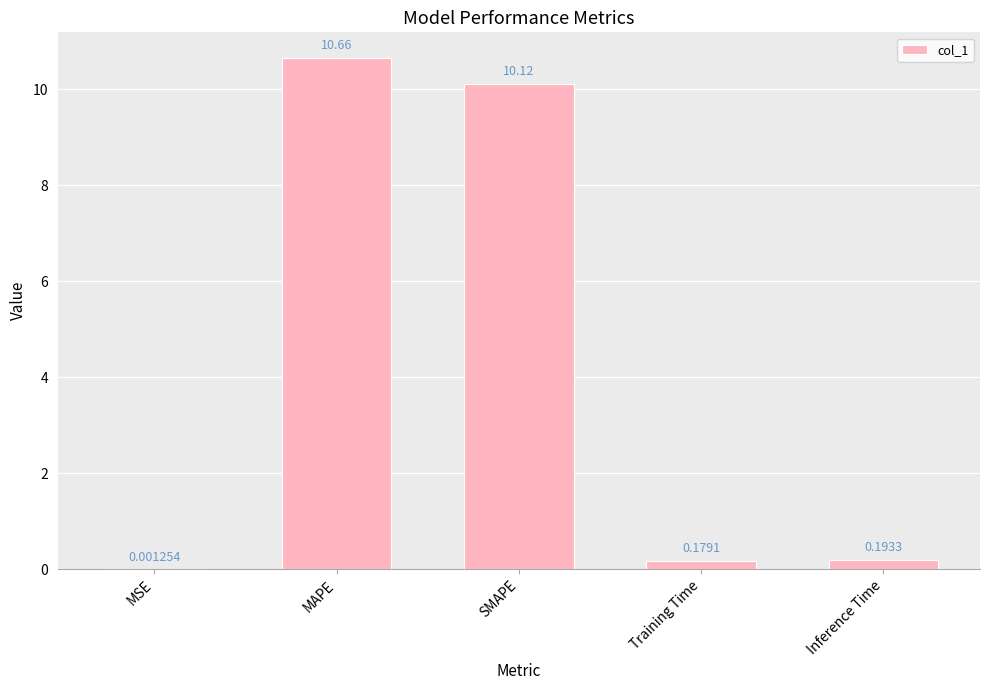

Where is the data nearest to the value 5?

Inference Time